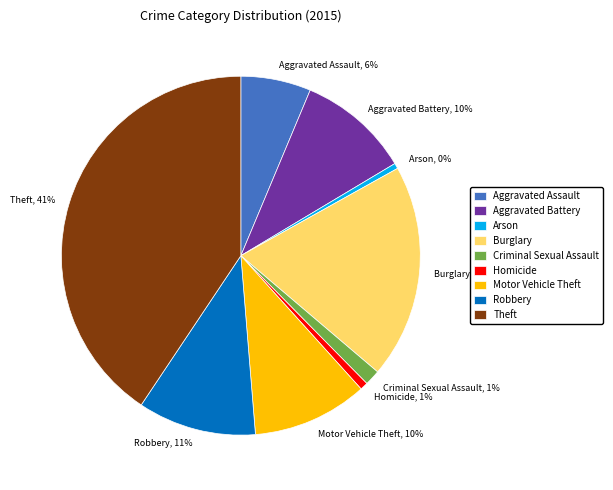

What is the largest slice in the pie chart?

Theft